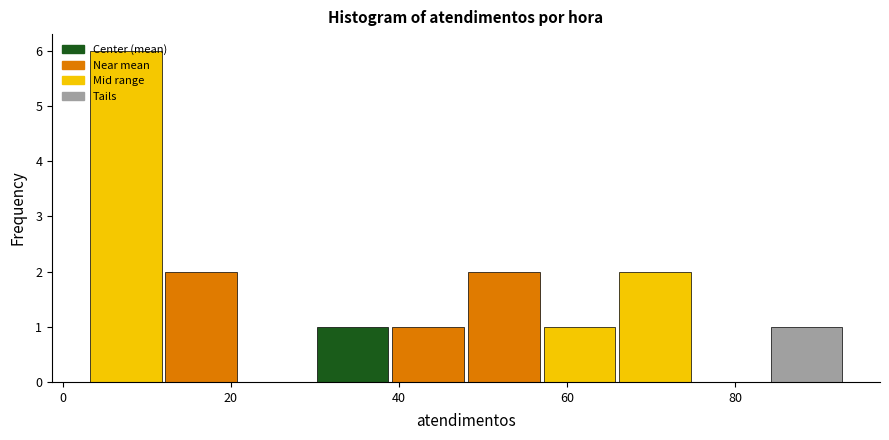

What is the height of the bar covering 48 to 57 on the x-axis? Neither the bar edges nor the heights are printed on the chart, so give them approximately, as read against the axes.

2